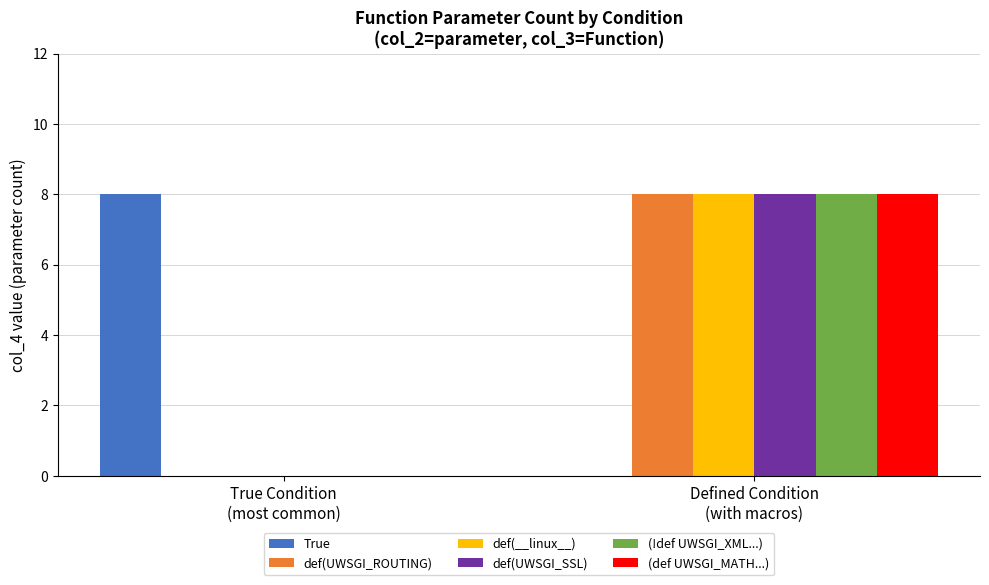

What is the greatest value displayed?

8